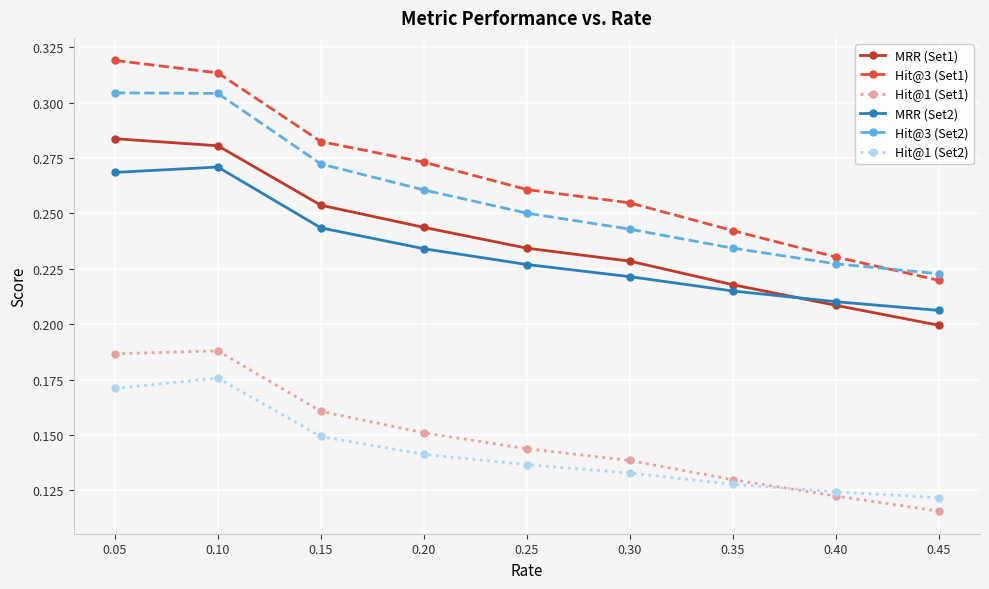

At how many categories does at least one series exceed 0?

9